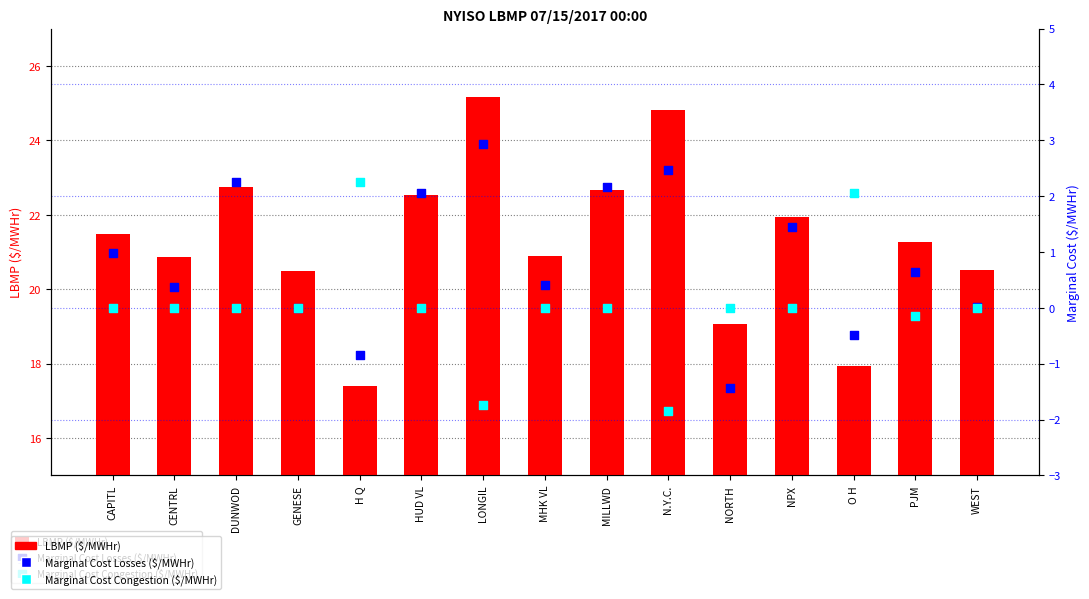

What are all the series names shown in the legend?

LBMP ($/MWHr), Marginal Cost Losses ($/MWHr), Marginal Cost Congestion ($/MWHr)